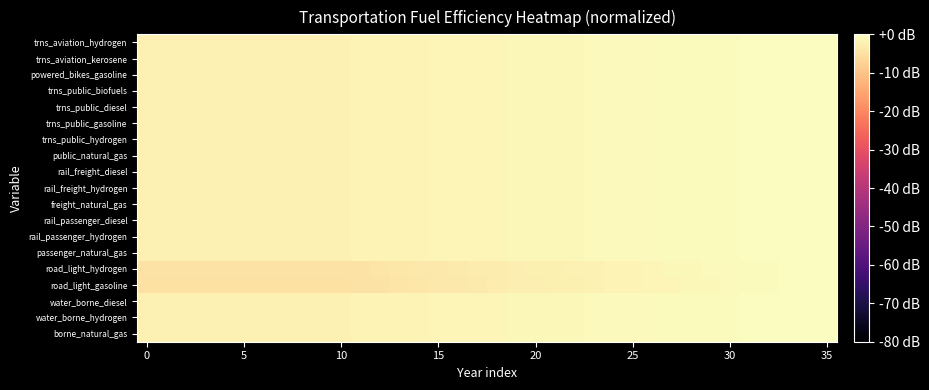

At how many categories does at least one series exceed -1?

14